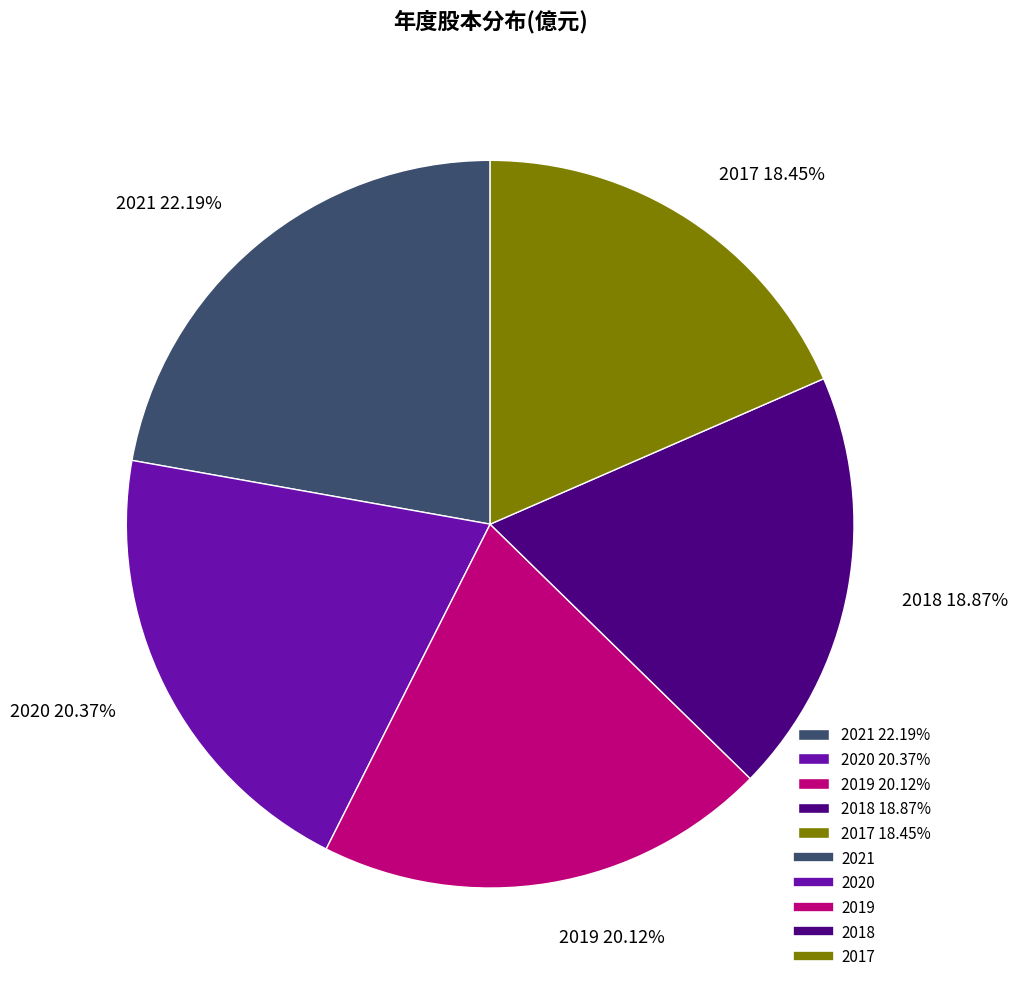

Combined, do 2021 22.19% and 2019 20.12% account for over 50%?

No